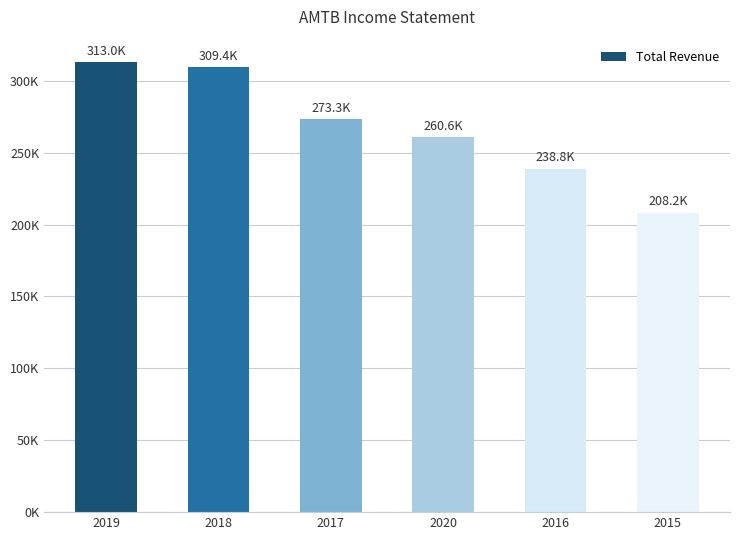

Reading left to right, transcribe all the data shown in this chart.

2019=313000	2018=309400	2017=273300	2020=260600	2016=238800	2015=208200